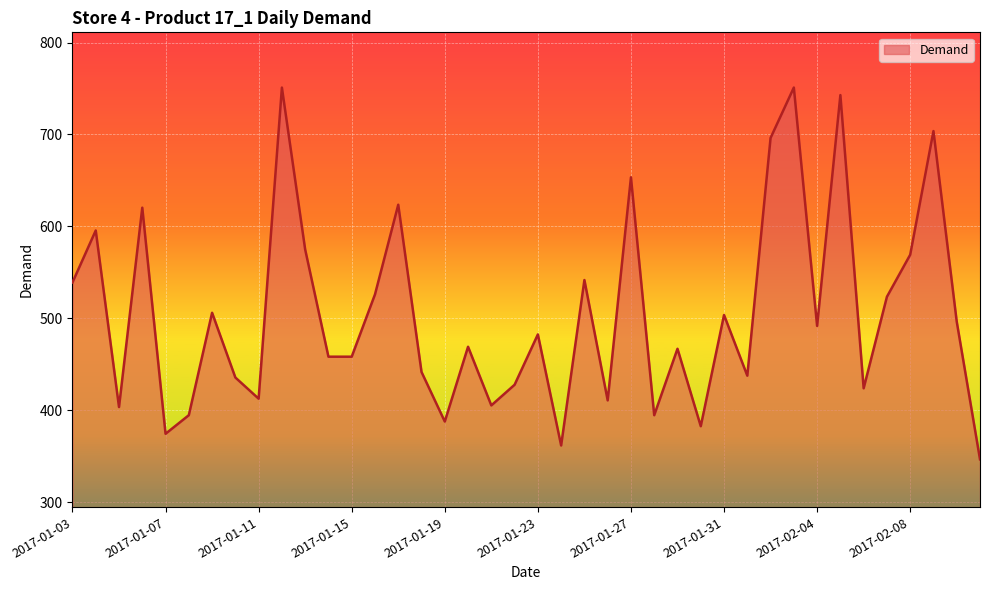

What is the minimum value shown in the chart?

346.6